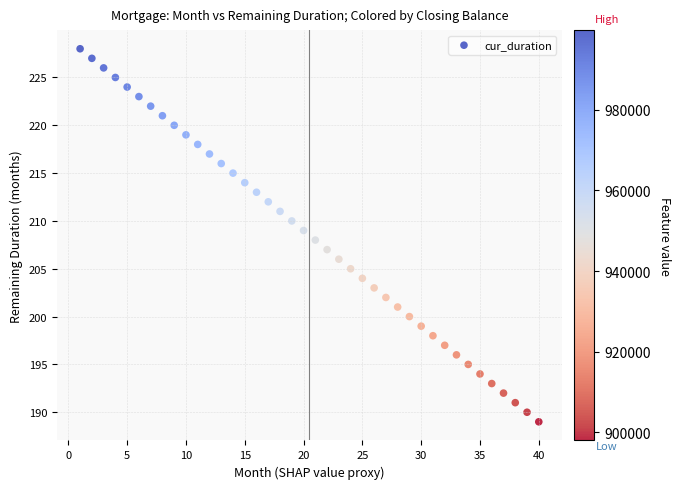

What is the range of Y values (max minus min)?

39